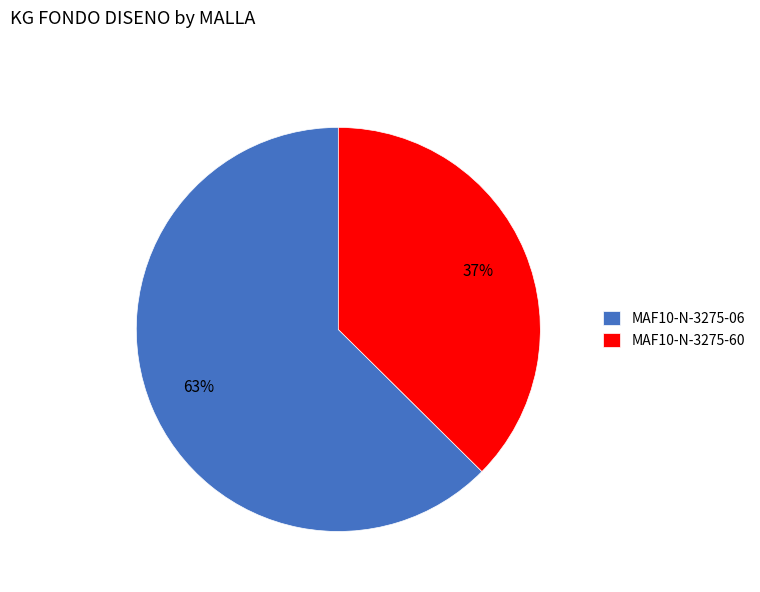

Rank the categories by value from lowest to highest.

MAF10-N-3275-60, MAF10-N-3275-06